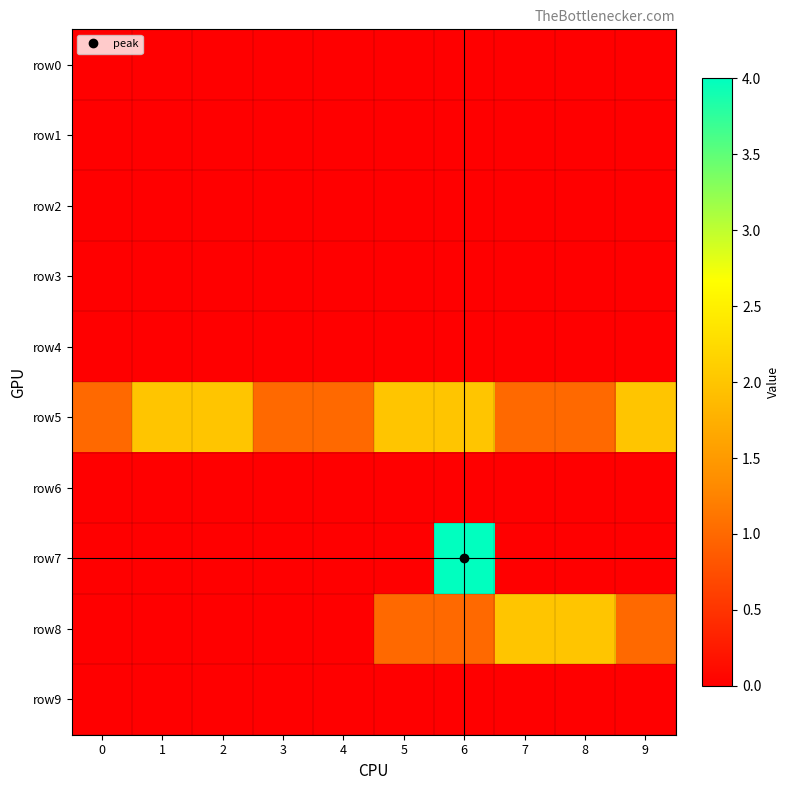

Which series changed the most between 2 and 5?

row8